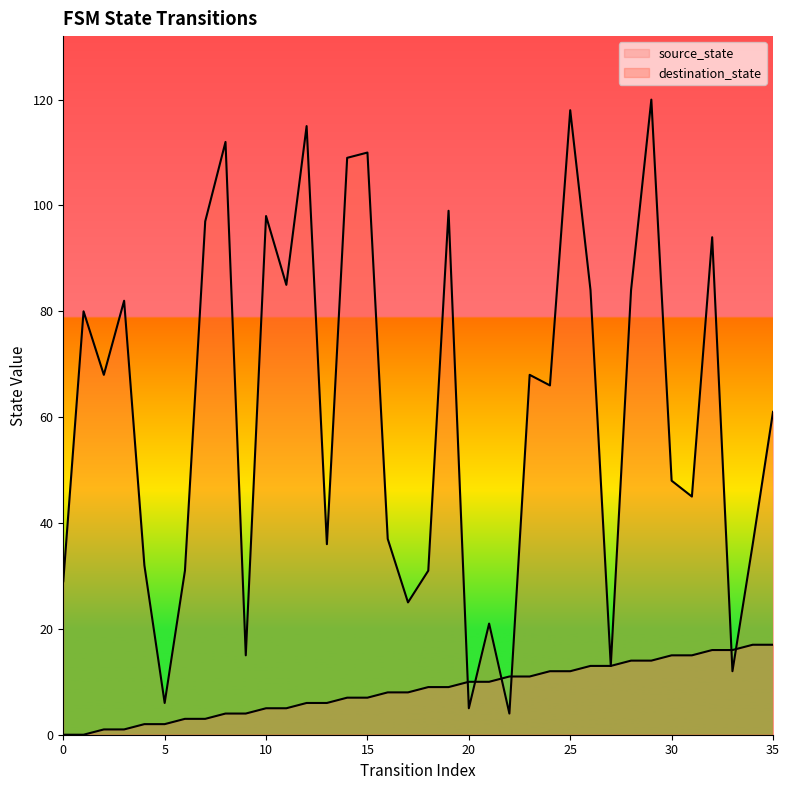

Reading left to right, transcribe all the data shown in this chart.

source_state: 0	0	1	1	2	2	3	3	4	4	5	5	6	6	7	7	8	8	9	9	10	10	11	11	12	12	13	13	14	14	15	15	16	16	17	17
destination_state: 29	80	68	82	32	6	31	97	112	15	98	85	115	36	109	110	37	25	31	99	5	21	4	68	66	118	84	13	84	120	48	45	94	12	36	61